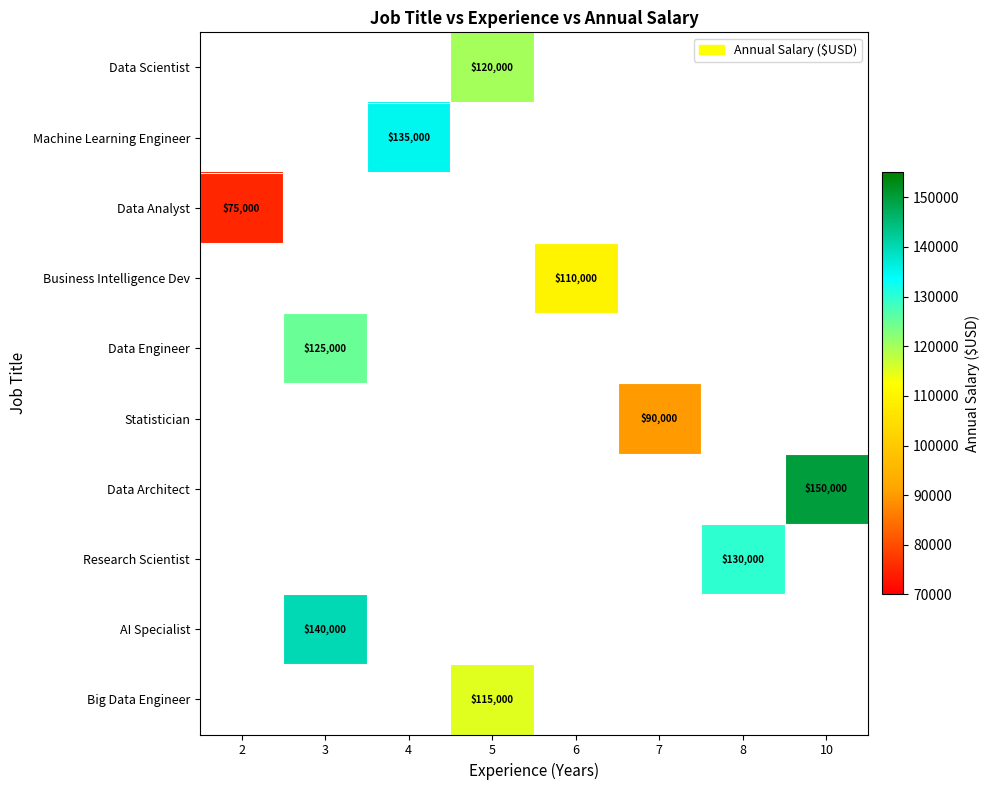

Which label corresponds to the largest value in the chart?

10